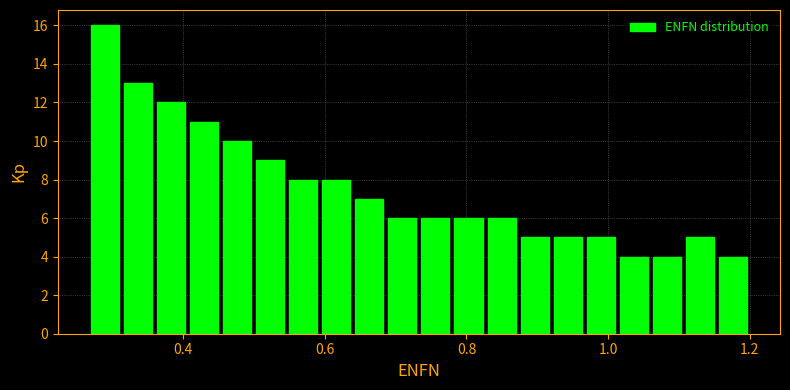

Around what value on the x-axis is the tallest bar? Give the approximate position of its centre, as read against the axis.

0.28